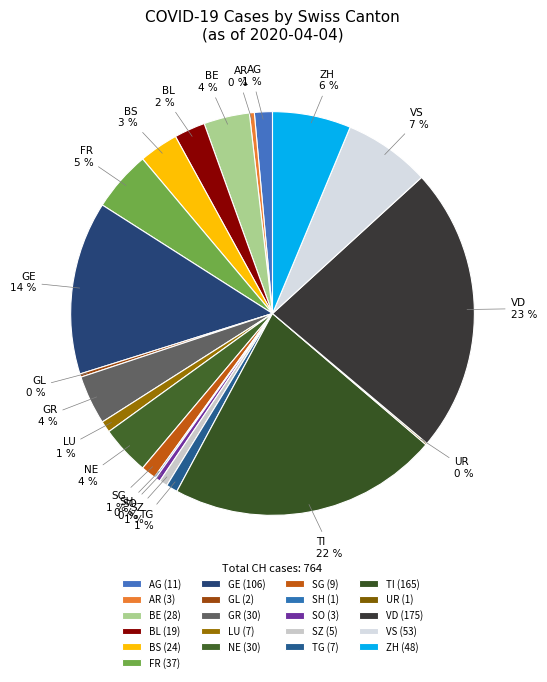

To the nearest percent, what is the difference between the VS and NE slice percentages?

3%